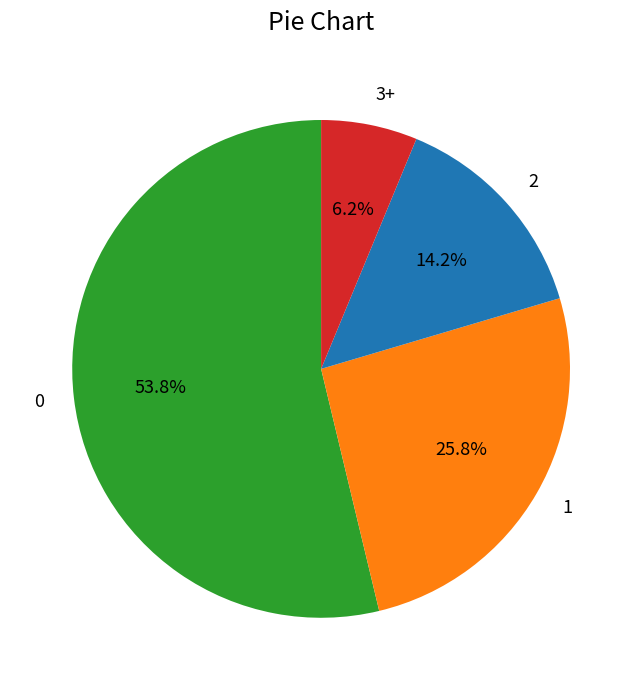

How many slices are in this pie chart?

4